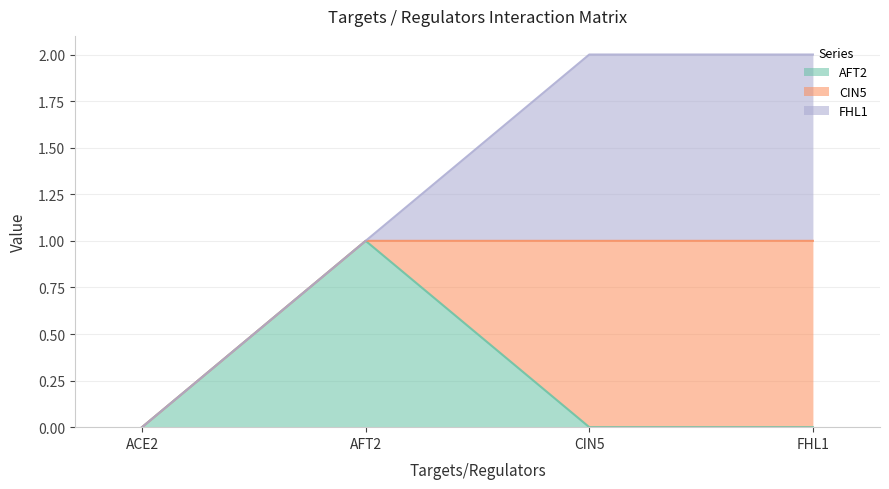

True or false: ACE2 has more than 0 points higher than both neighbors.

False